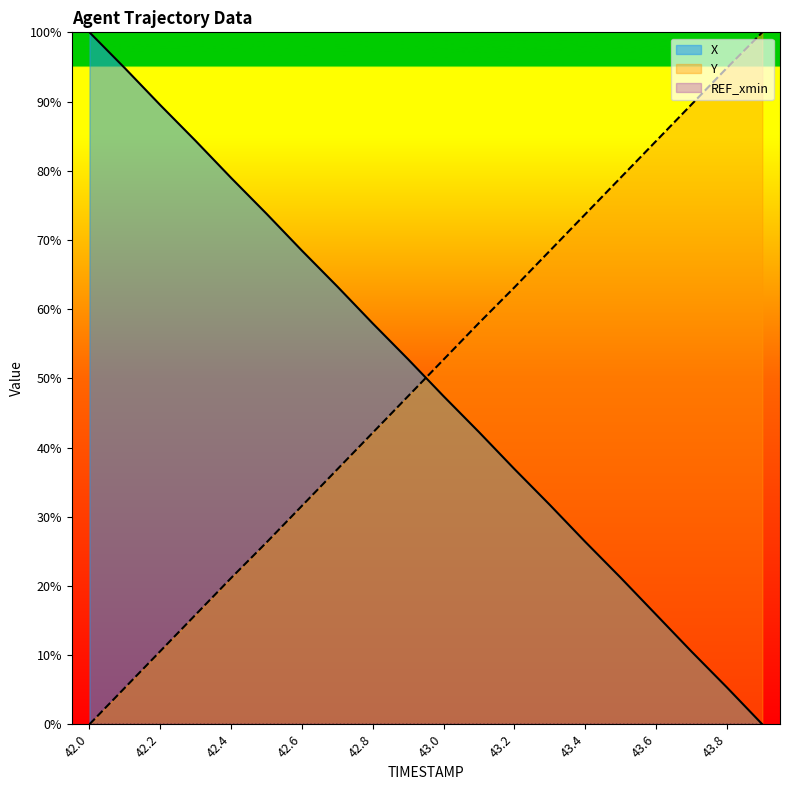

Reading left to right, what are all the values shown in this chart?

X: 42.0=100.0	42.1=94.8	42.2=89.5	42.3=84.3	42.4=79.0	42.5=73.8	42.6=68.4	42.7=63.3	42.8=57.9	42.9=52.7	43.0=47.4	43.1=42.2	43.2=36.9	43.3=31.7	43.4=26.4	43.5=21.2	43.6=15.9	43.7=10.5	43.8=5.3	43.9=0.0
Y: 42.0=0.0	42.1=5.3	42.2=10.6	42.3=15.9	42.4=21.1	42.5=26.3	42.6=31.6	42.7=36.9	42.8=42.1	42.9=47.4	43.0=52.7	43.1=58.0	43.2=63.1	43.3=68.4	43.4=73.7	43.5=79.0	43.6=84.3	43.7=89.6	43.8=94.9	43.9=100.0